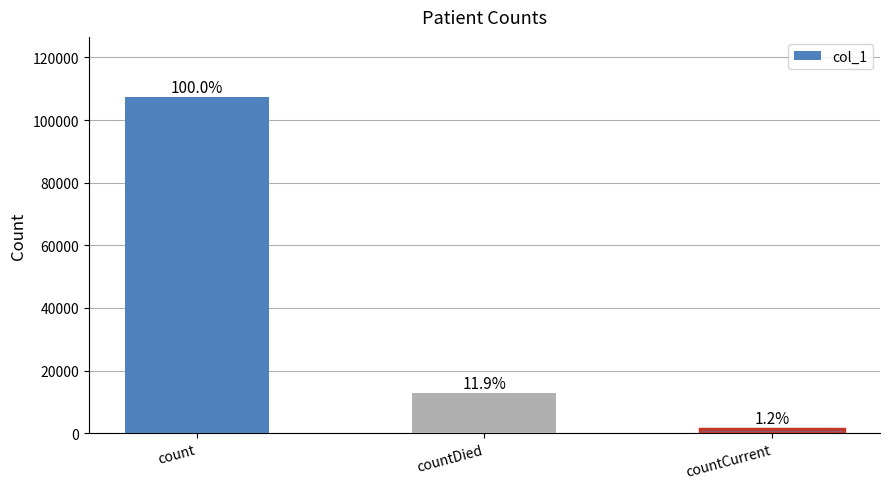

The chart shows a value of 813 at countCurrent. True or false?

False